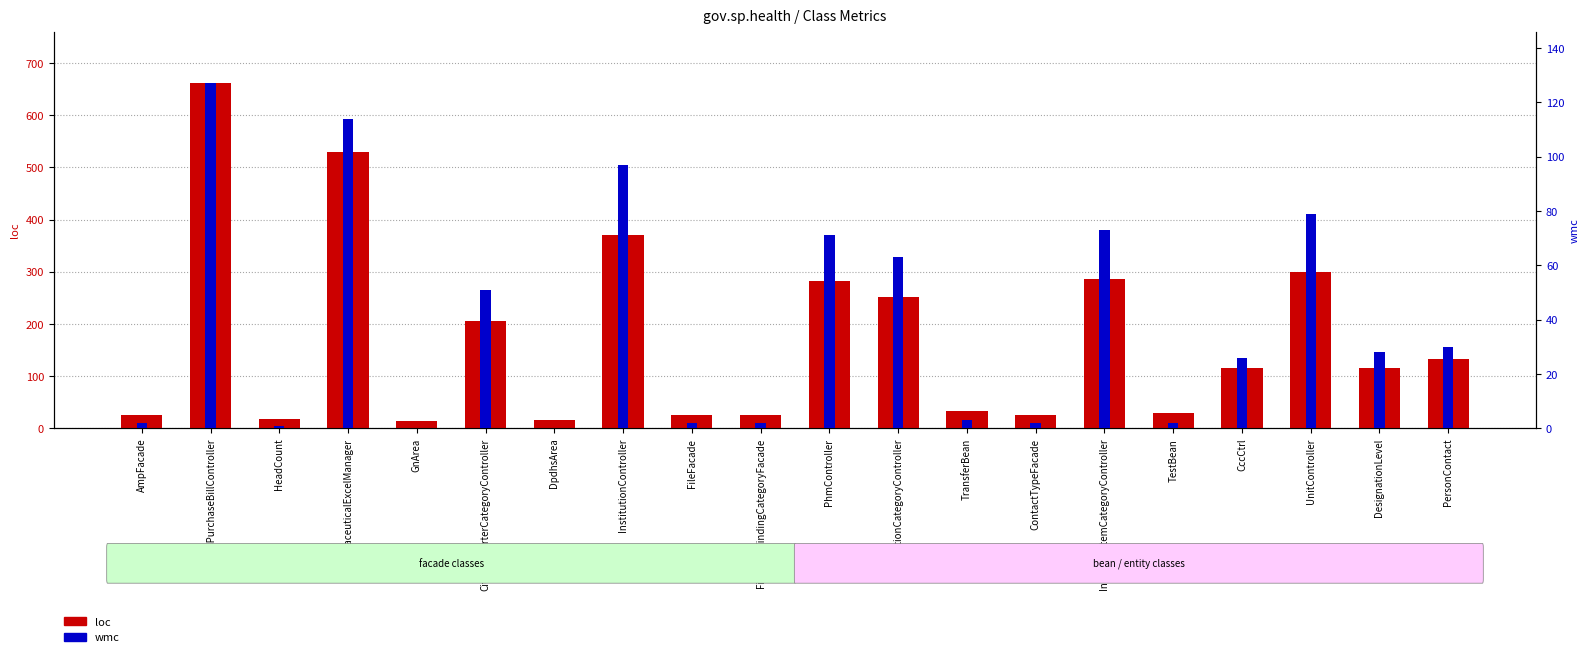

Which series has the largest total across all categories?

loc